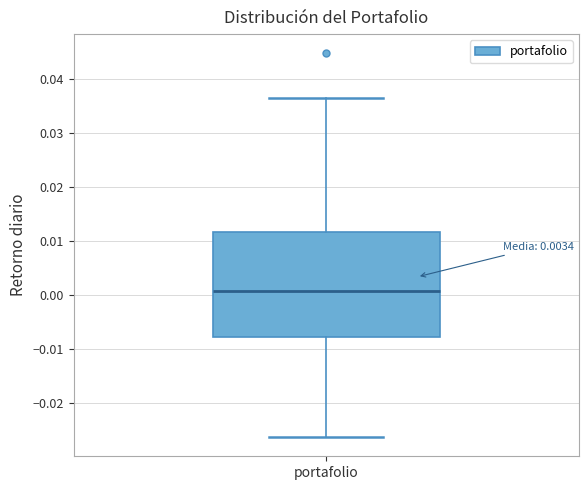

Where does the upper whisker of the box for portafolio end on the y-axis? The values are not printed on the chart, so give them approximately, as read against the axis.

0.037